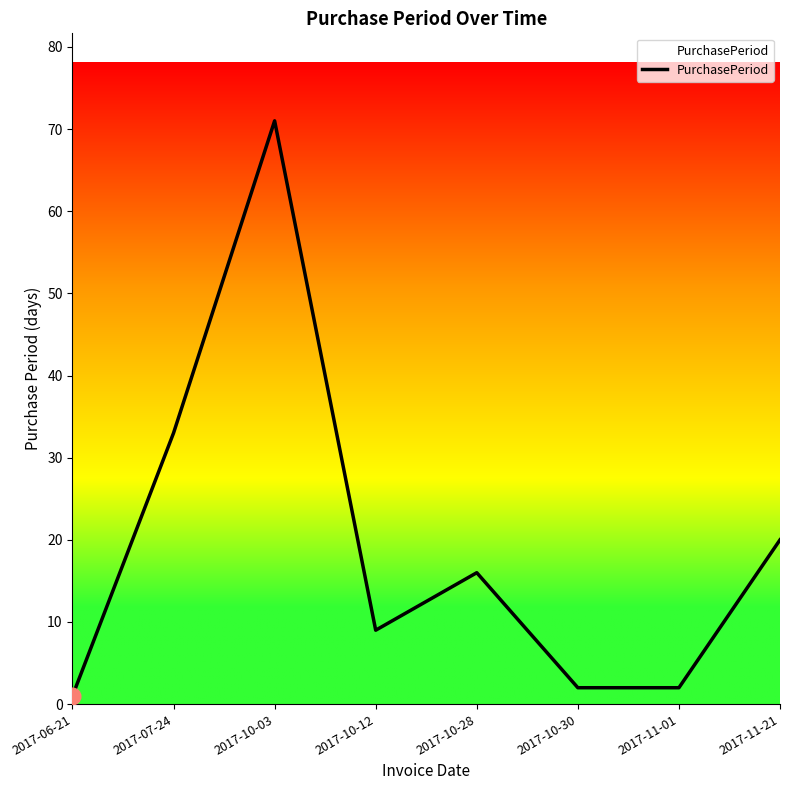

True or false: the data shows 16 at 2017-10-28.

True